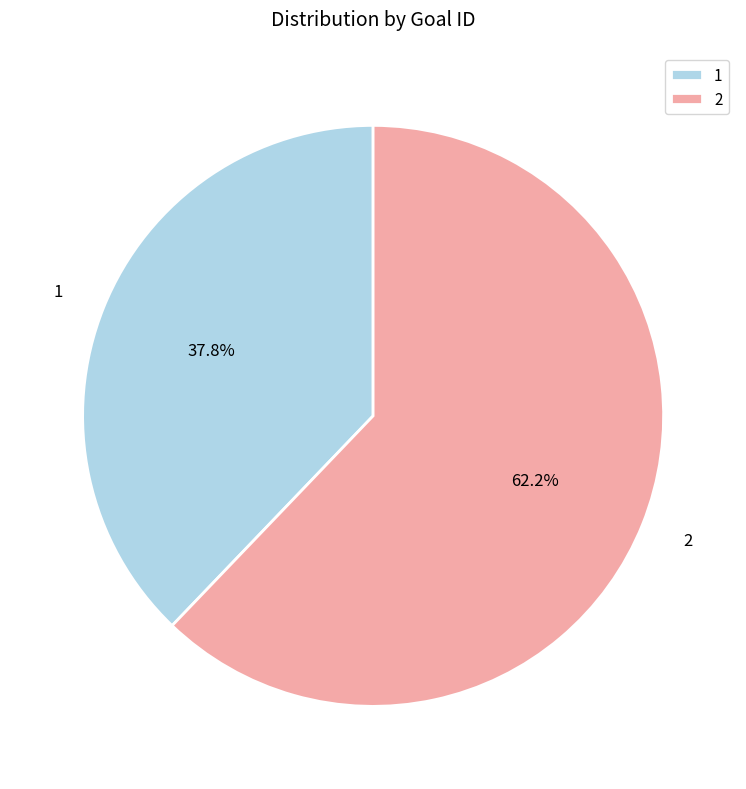

Which category has the biggest portion of the pie?

2